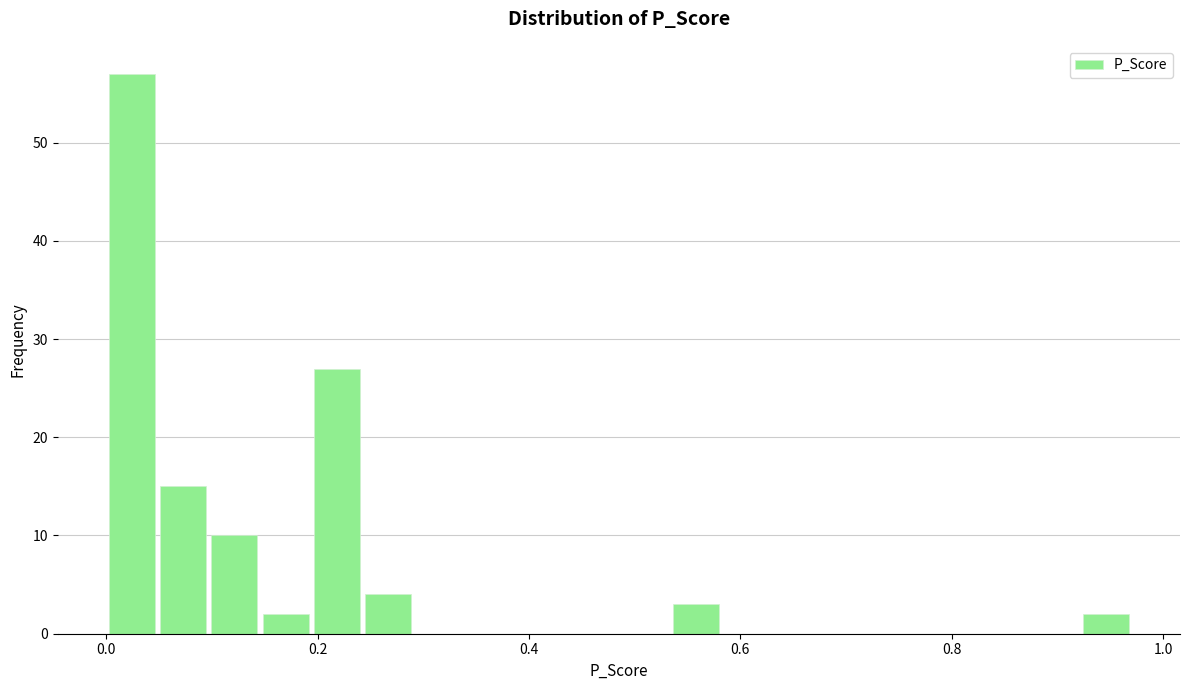

Read against the x-axis, roughly where is the centre of the tallest bar?

0.02